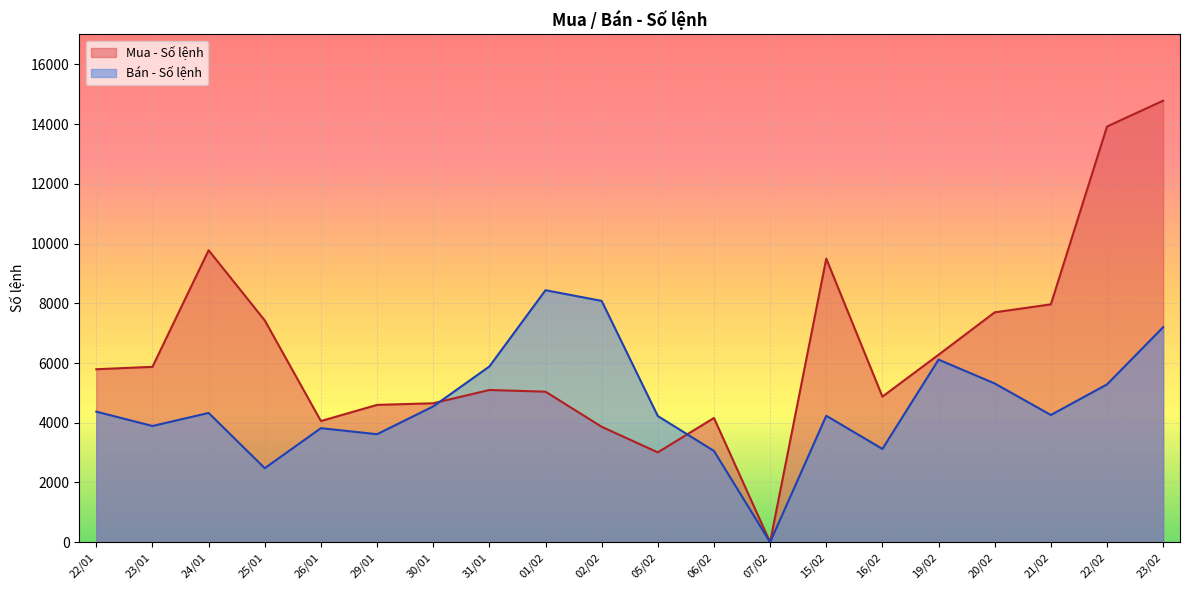

How many categories are shown in the chart?

20